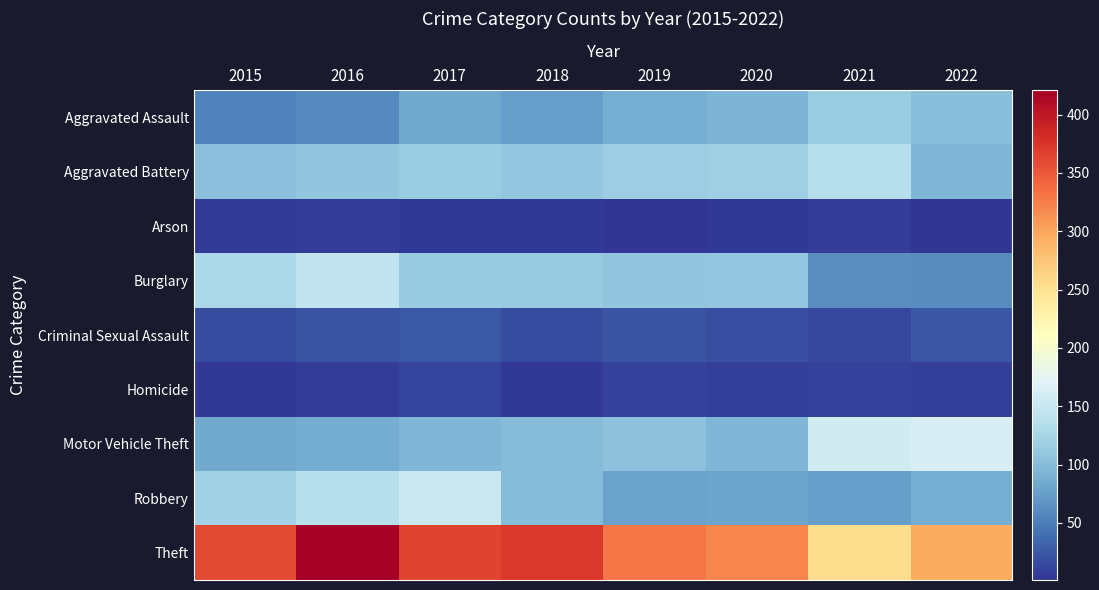

At 2017, list the series in order from smallest to largest.

Arson, Homicide, Criminal Sexual Assault, Aggravated Assault, Motor Vehicle Theft, Burglary, Aggravated Battery, Robbery, Theft